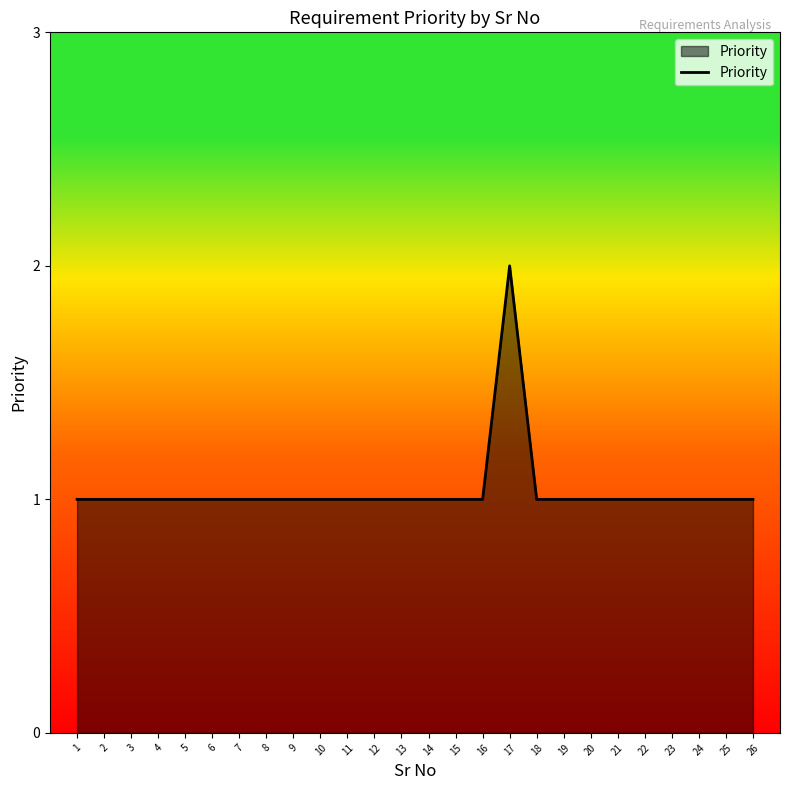

Reading right to left, what are all the values shown in this chart?

26=1	25=1	24=1	23=1	22=1	21=1	20=1	19=1	18=1	17=2	16=1	15=1	14=1	13=1	12=1	11=1	10=1	9=1	8=1	7=1	6=1	5=1	4=1	3=1	2=1	1=1